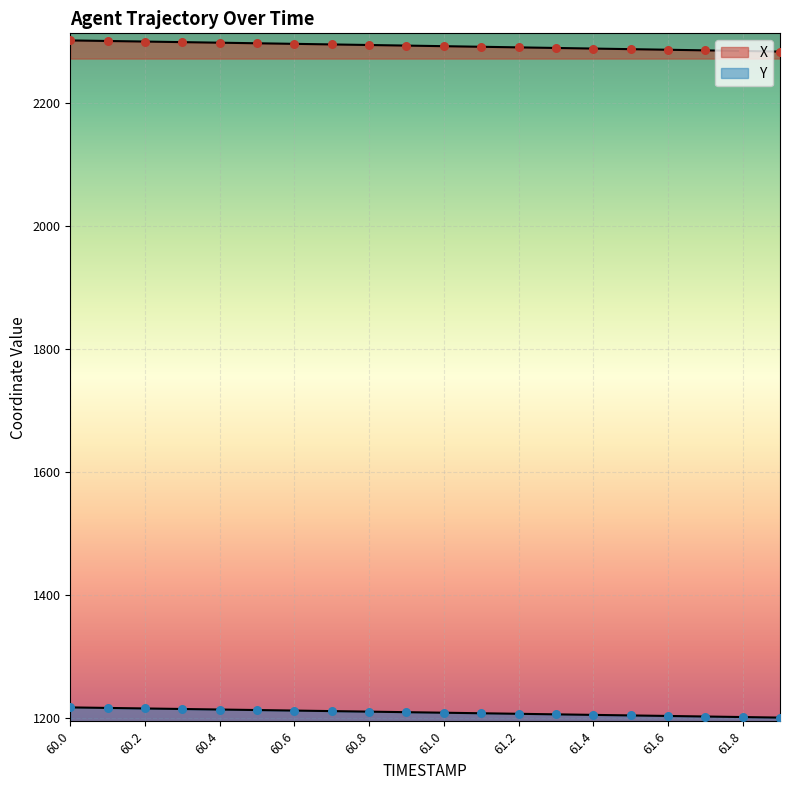

What are all the series names shown in the legend?

X, Y